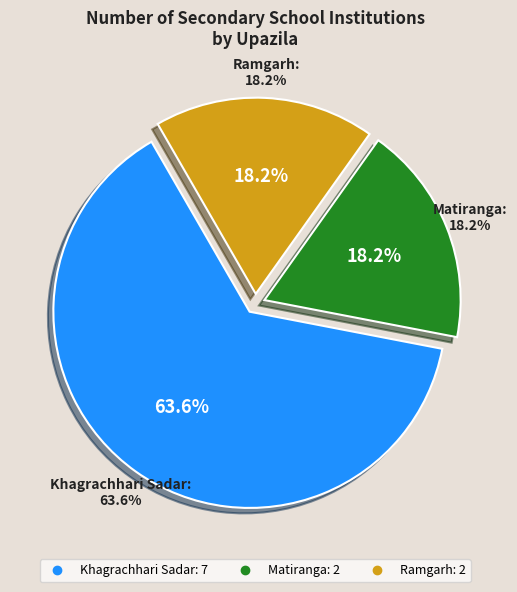

Count the number of slices in the pie.

3